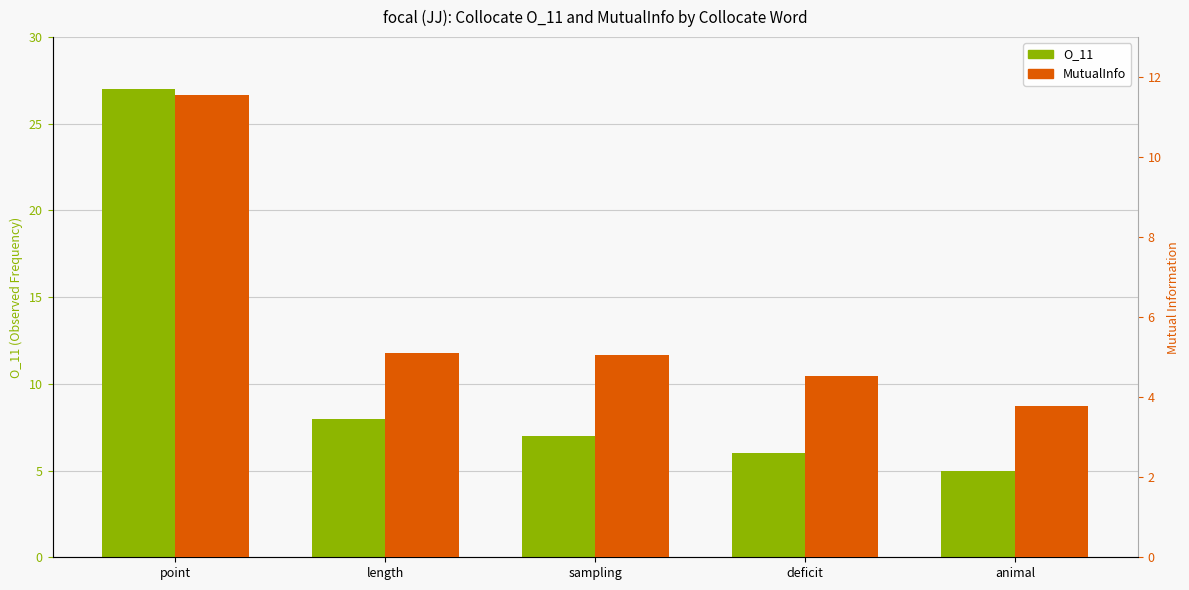

What is the highest value of the O_11 series?

27.0